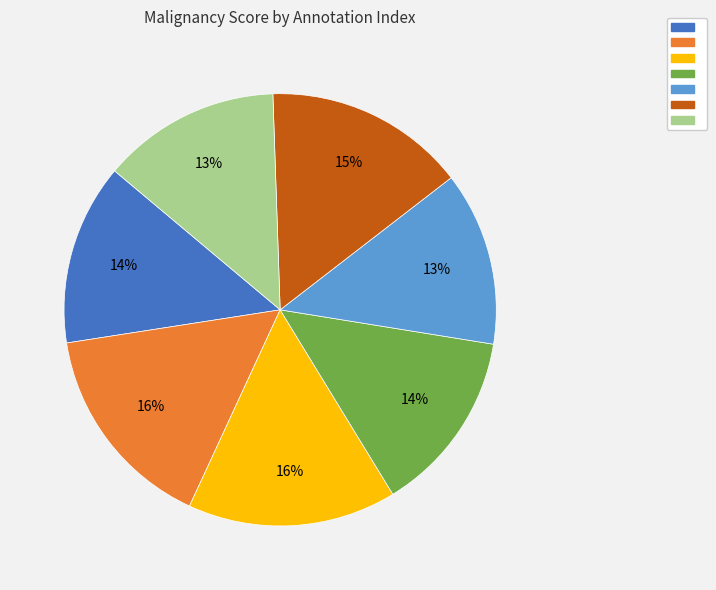

To the nearest percent, what is the average slice percentage?

14%